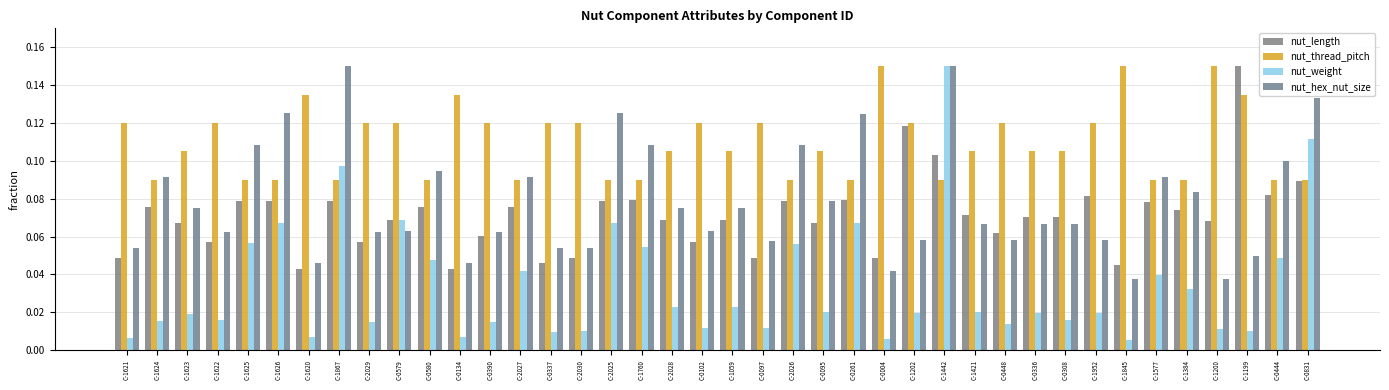

Is it true that nut_hex_nut_size equals 0.1 at C-0097?

True